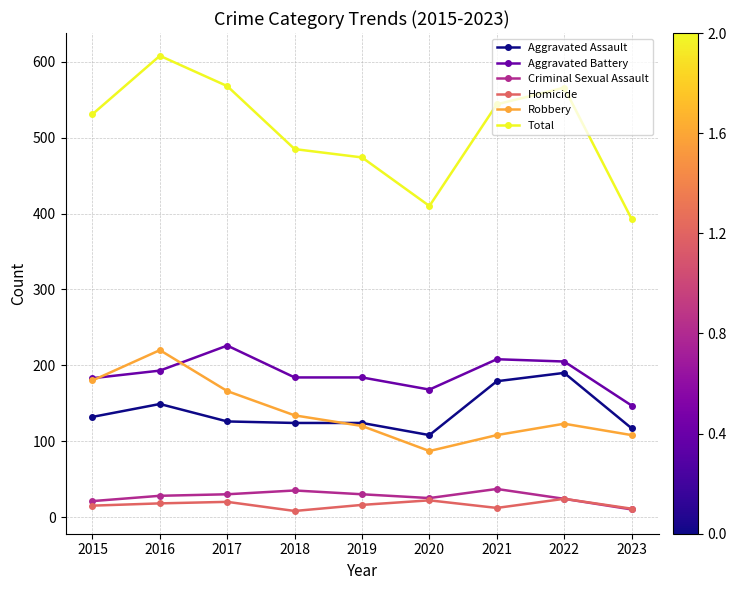

At 2017, list the series in order from largest to smallest.

Total, Aggravated Battery, Robbery, Aggravated Assault, Criminal Sexual Assault, Homicide